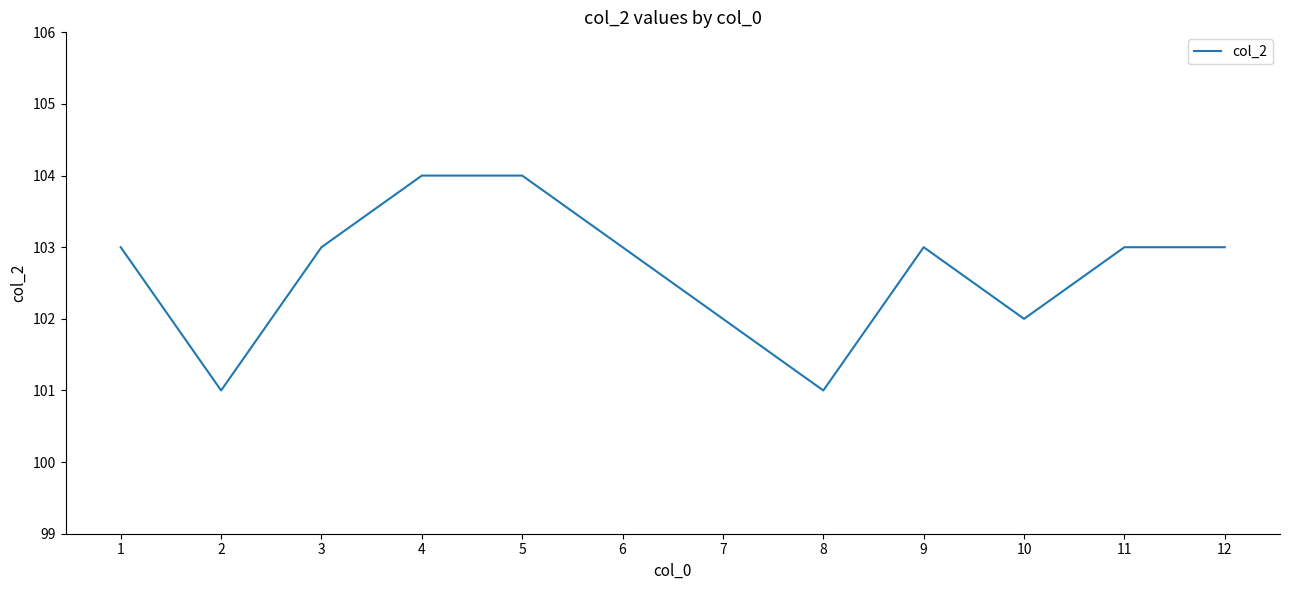

What is the average value?

103